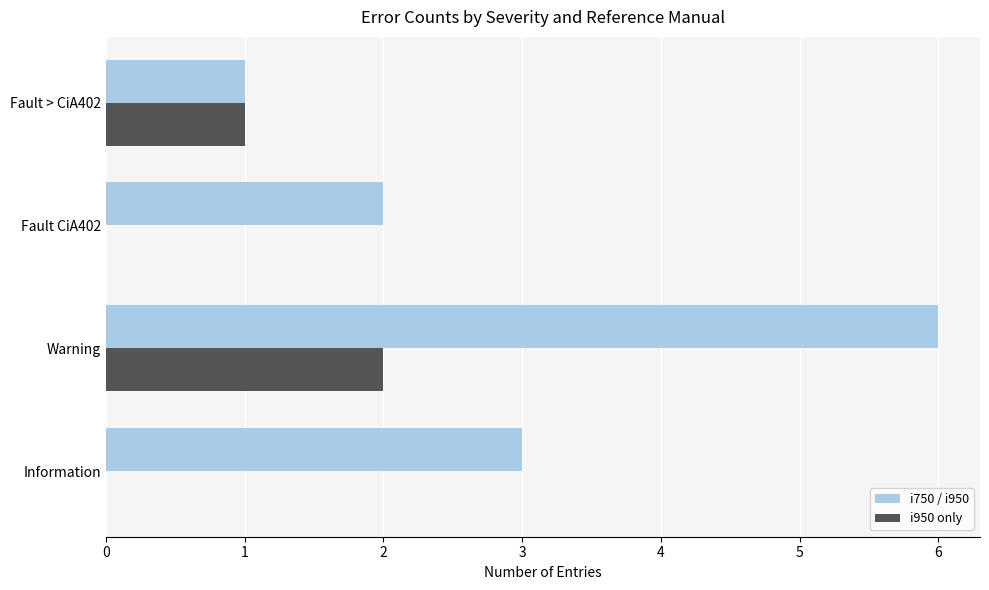

Which series has the largest range (max minus min)?

i750 / i950